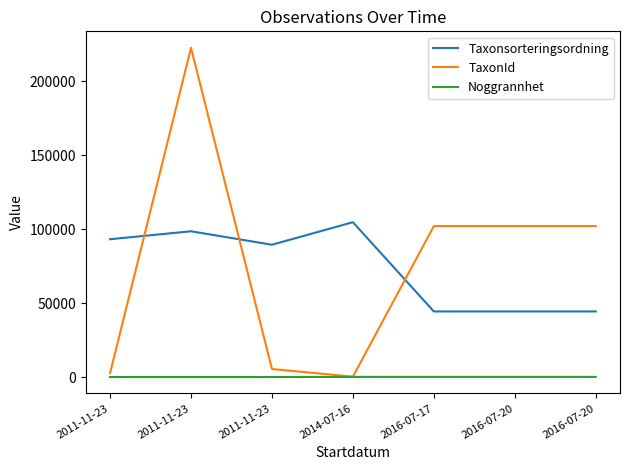

What is the smallest value displayed?

10